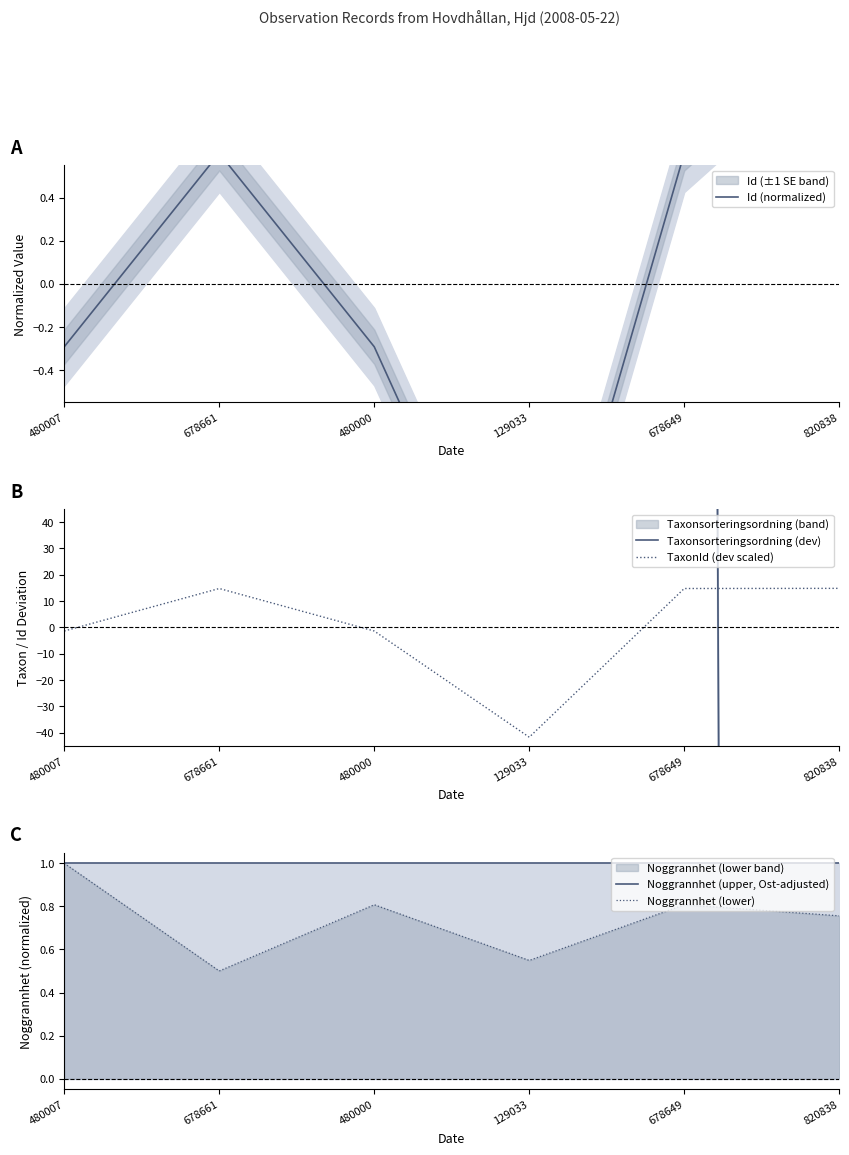

What is the approximate value of Noggrannhet (lower) at 678649?

0.8